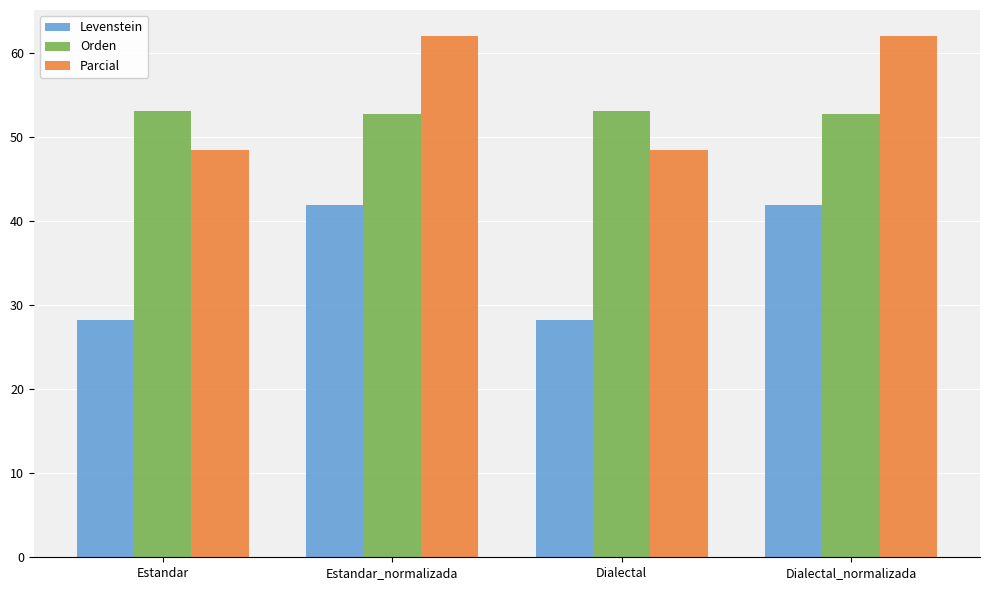

What is the difference between the highest and lowest values at Estandar?

25.0